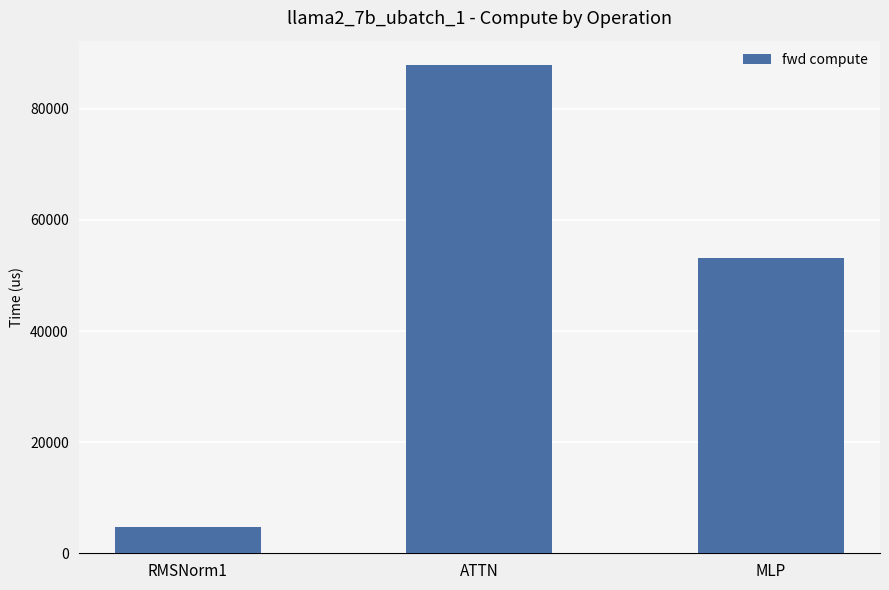

What is the difference between the values at ATTN and RMSNorm1?

83187.8